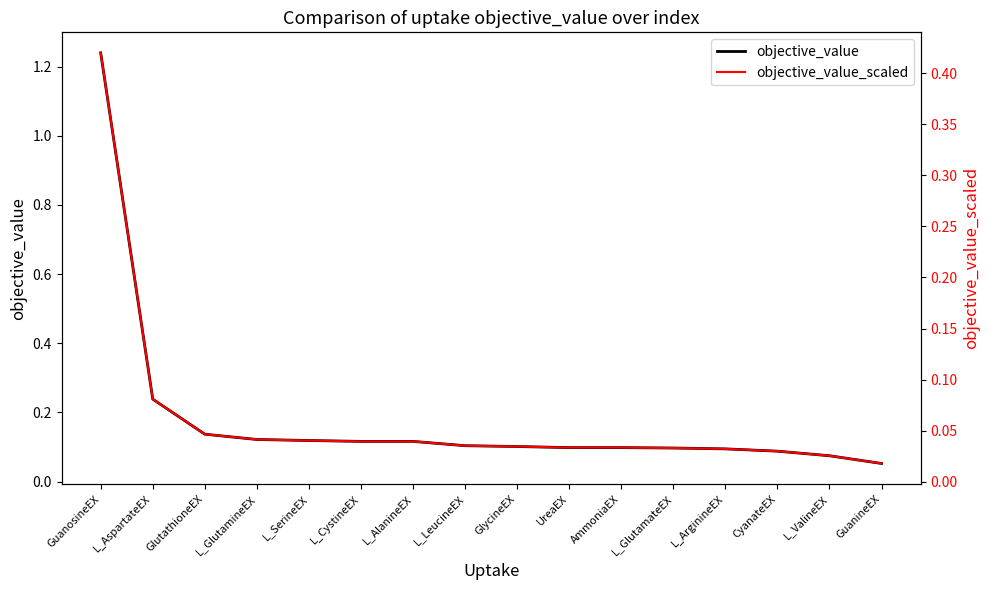

What are all the series names shown in the legend?

objective_value, objective_value_scaled